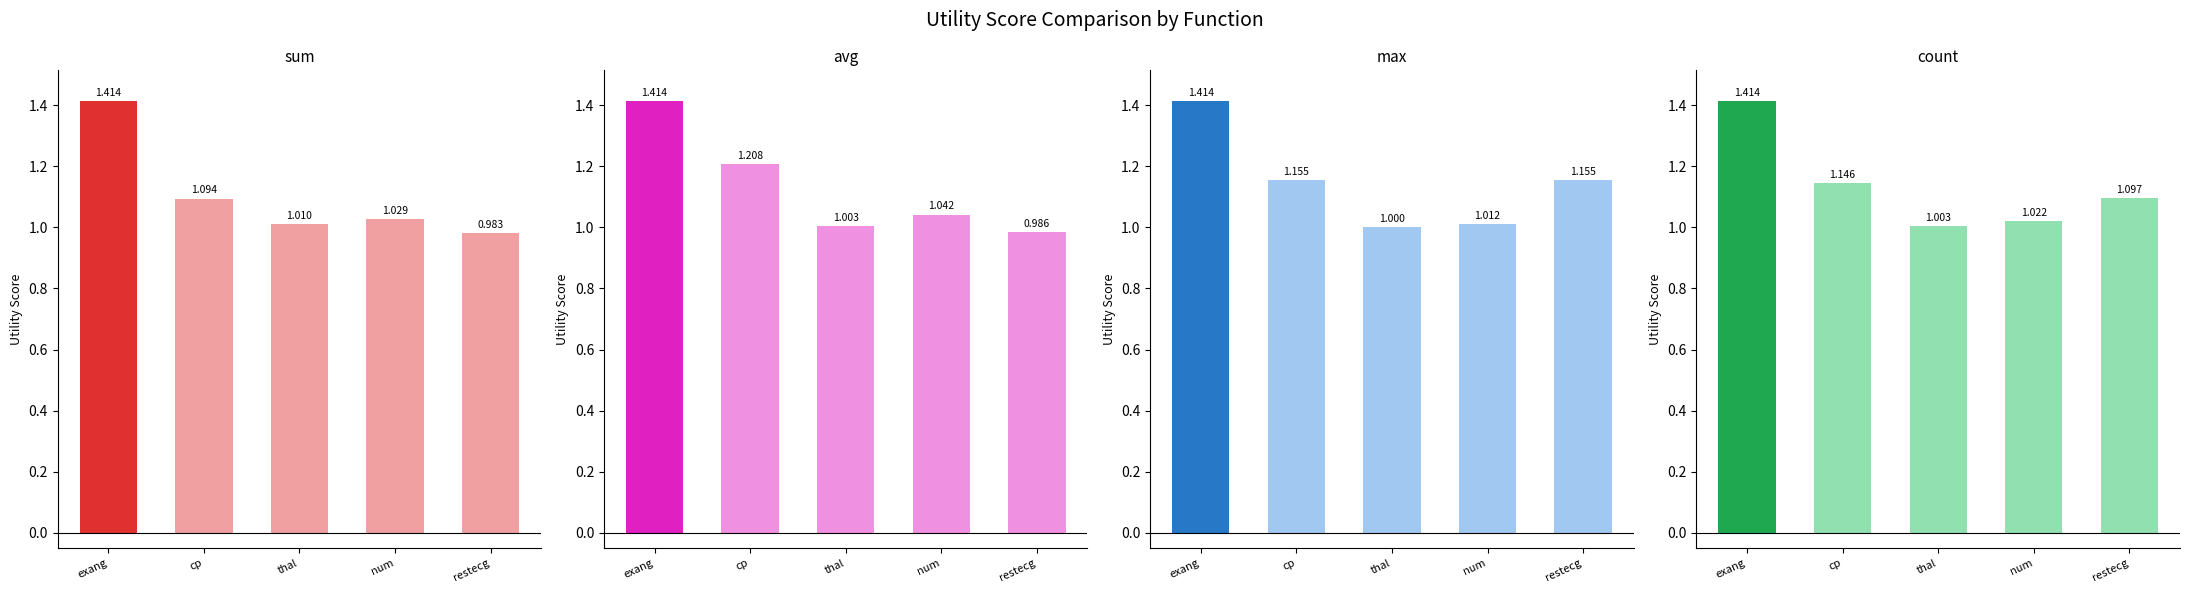

How many data points in sum are less than 1?

1